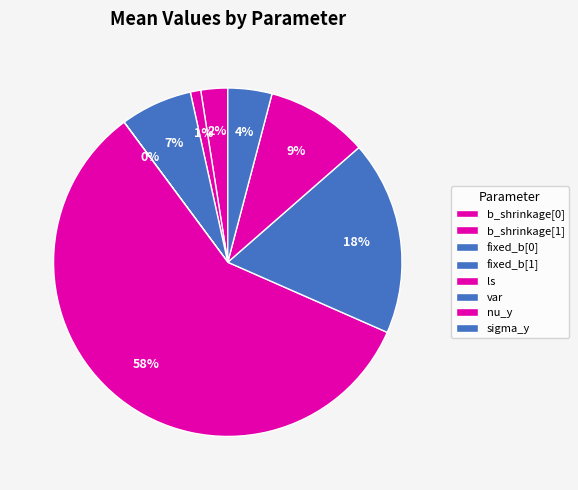

To the nearest percent, what is the difference between the var and fixed_b[0] slice percentages?

11%